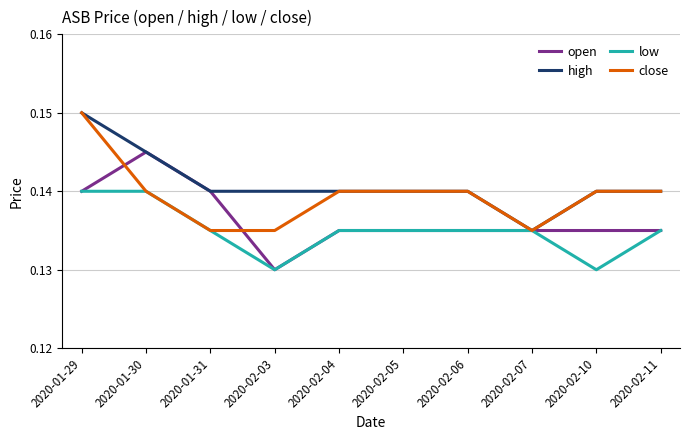

Between 2020-01-30 and 2020-02-05, which series saw the biggest shift?

open